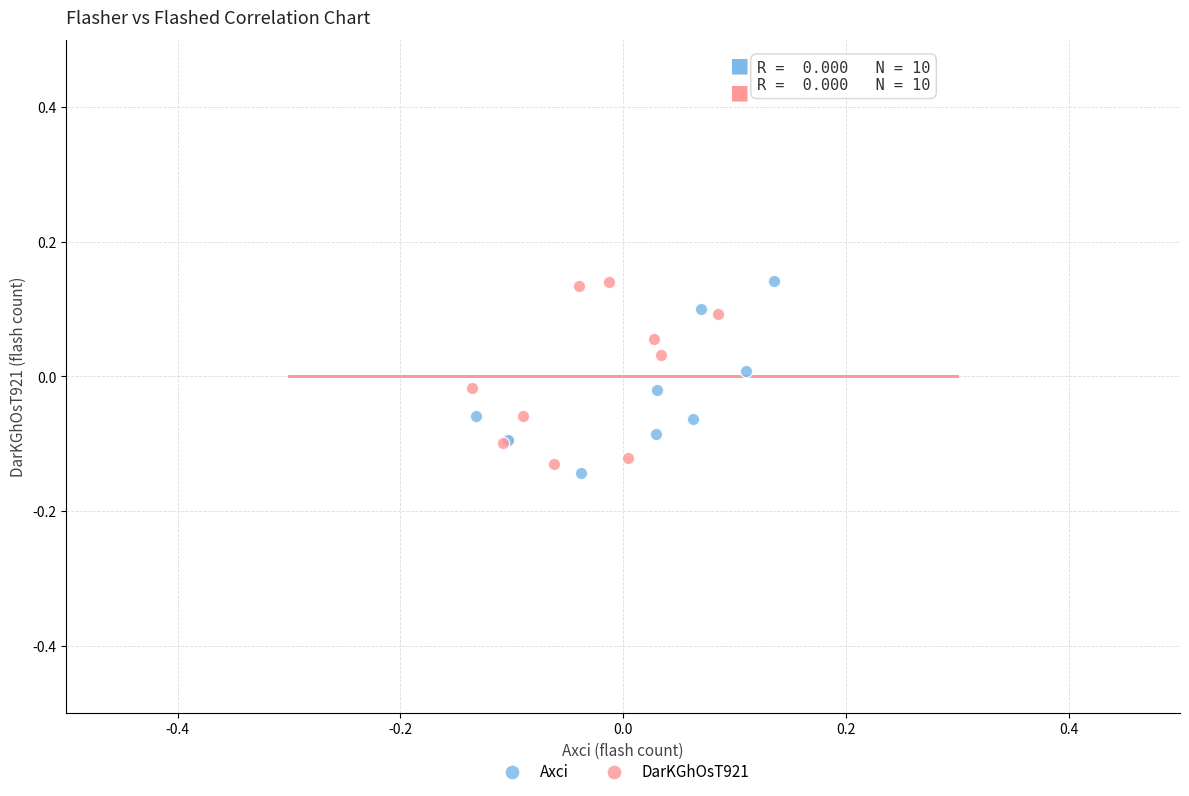

Which series reaches the minimum Y coordinate?

Axci